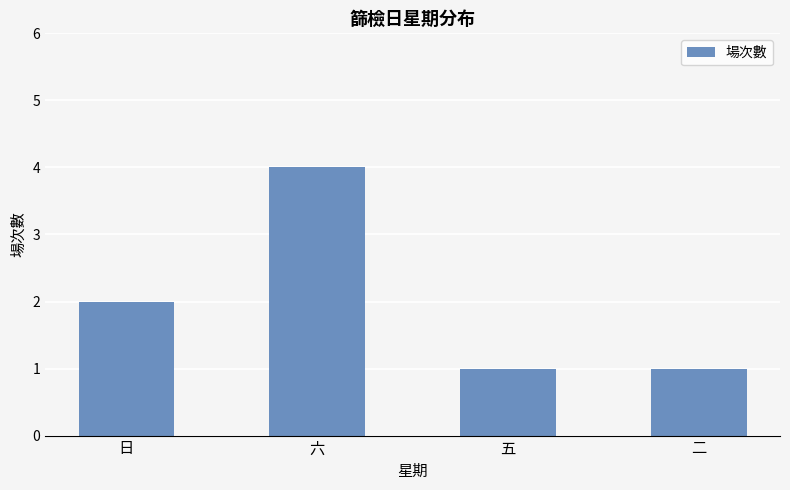

The value at 二 is 2. True or false?

False